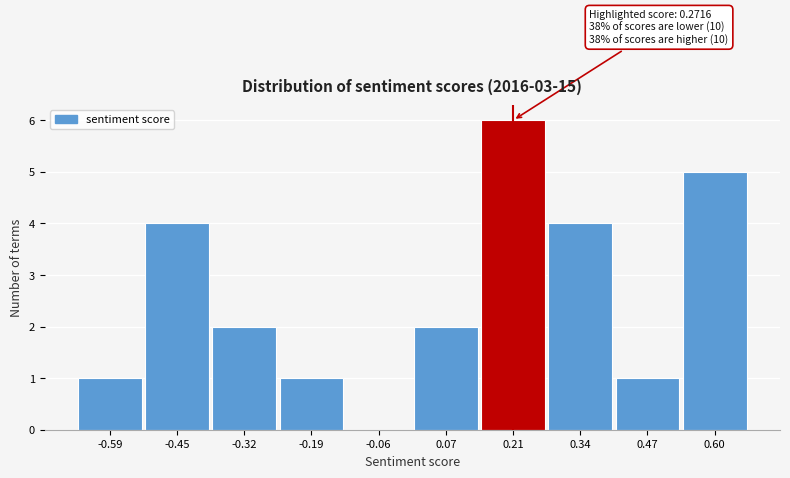

Reading right to left, what are all the values shown in this chart?

0.60=5	0.47=1	0.34=4	0.21=6	0.07=2	-0.06=0	-0.19=1	-0.32=2	-0.45=4	-0.59=1